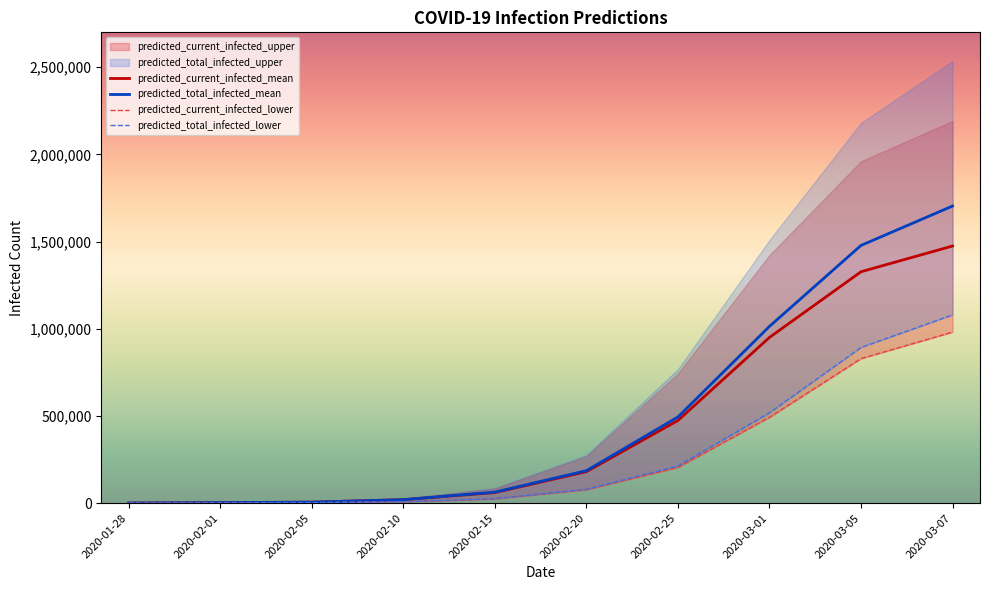

Which series has the largest total across all categories?

predicted_total_infected_mean